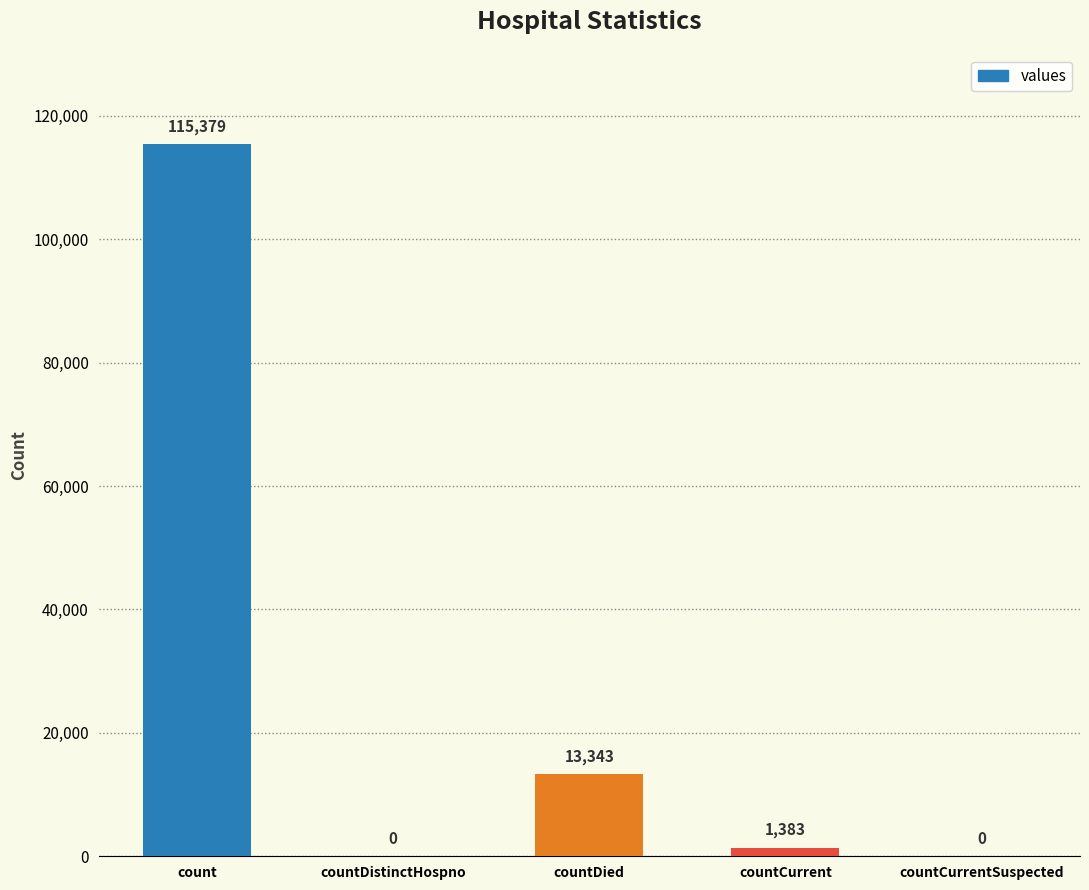

Is it true that the value at countCurrent is 1383?

True